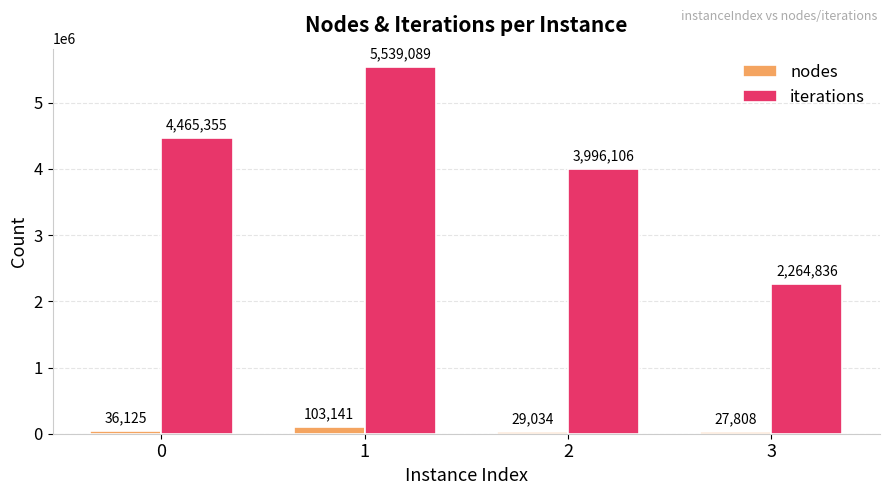

What is the total value across all series at 1?

5642230